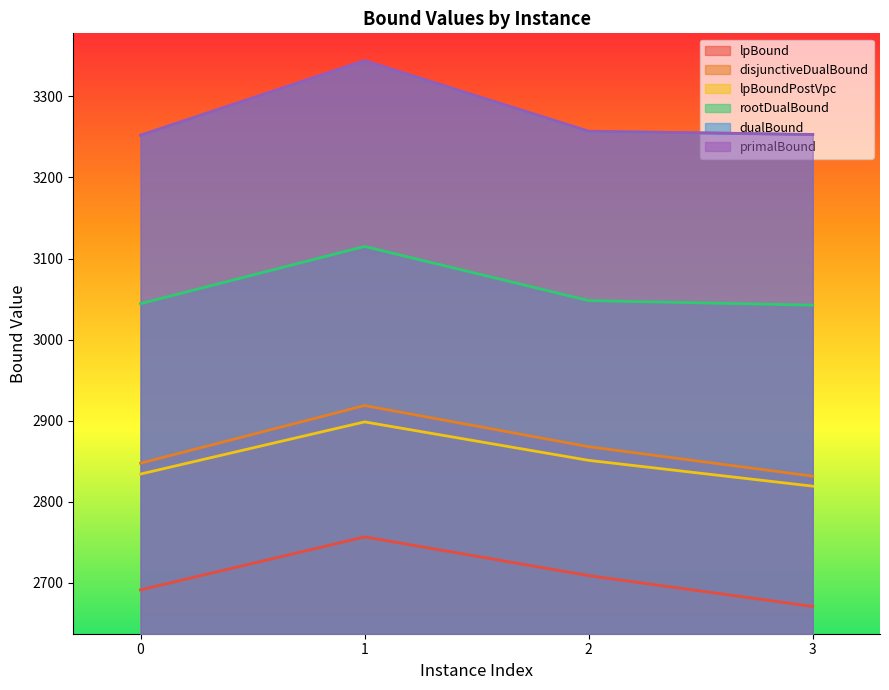

Rank the categories by lpBound value from highest to lowest.

1, 2, 0, 3